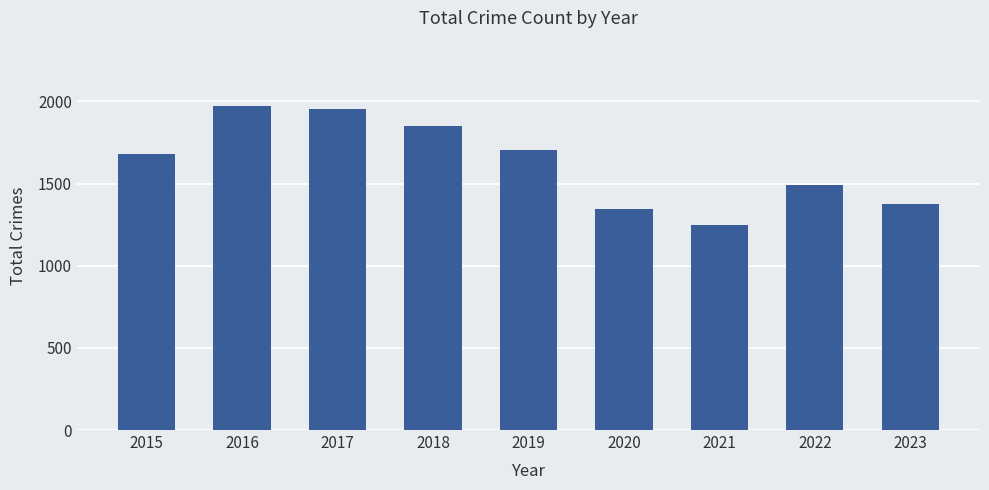

How many data points does each series have?

9